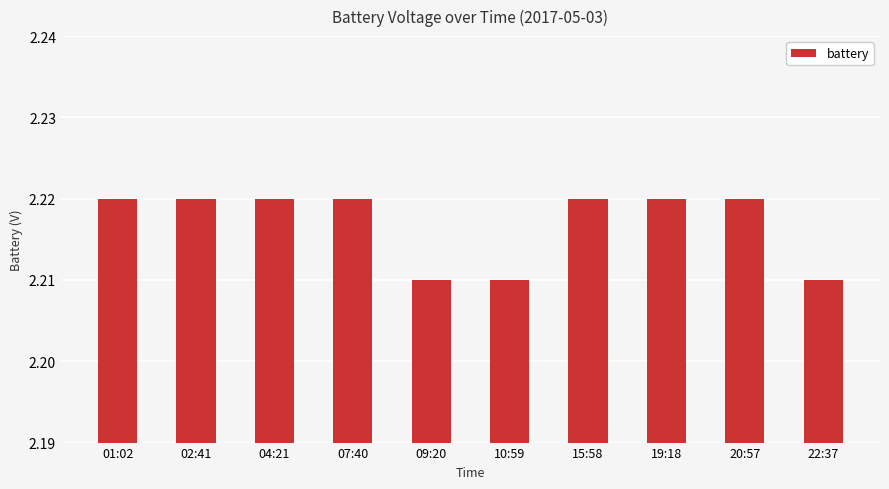

Count the values in the range 2 to 3.

10